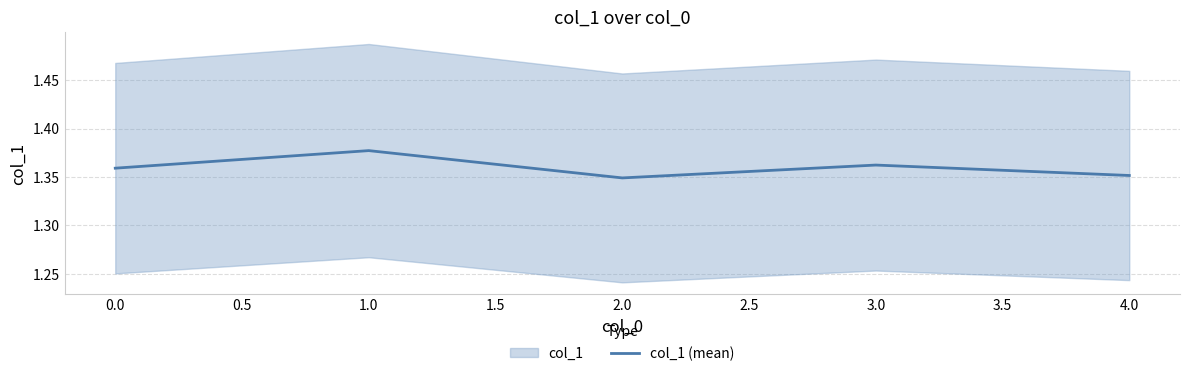

What is the average value?

1.4